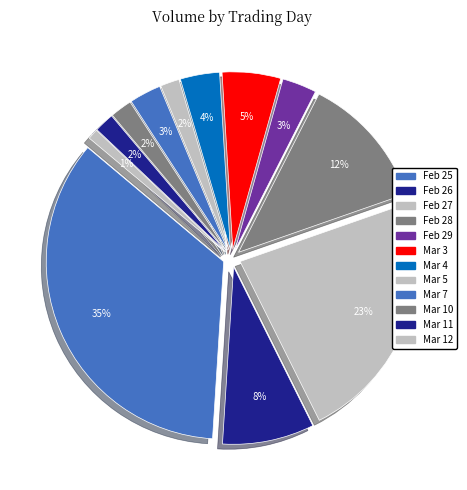

True or false: 2008-02-28 accounts for 12% of the total.

True